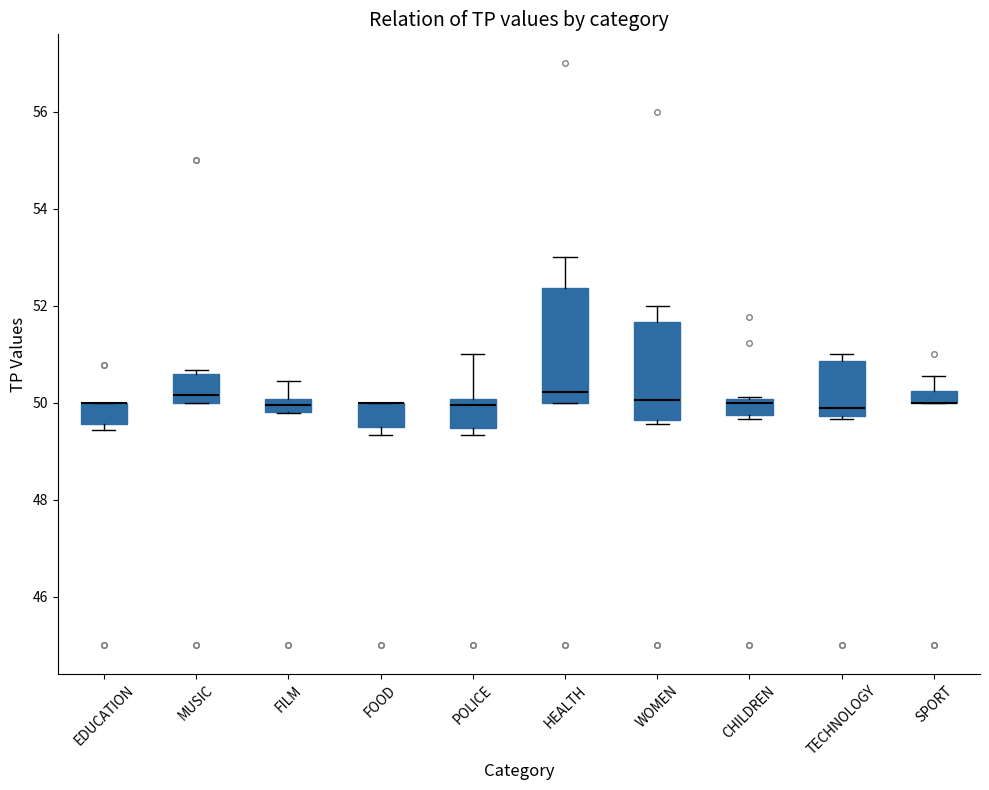

Comparing the boxes themselves (not the whiskers), which one is the tallest?

HEALTH